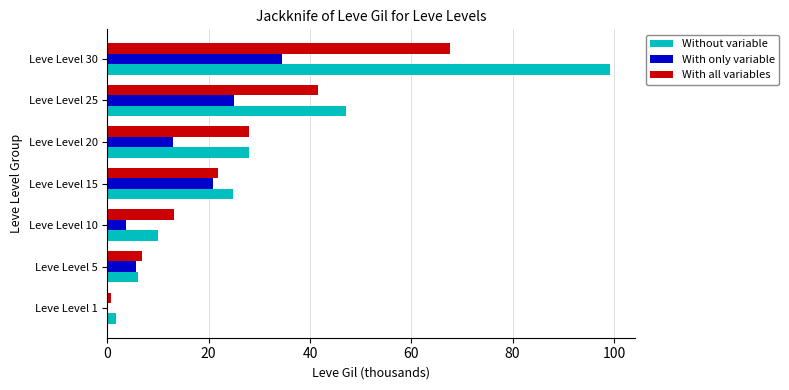

At which label is Without variable closest to 50?

Leve Level 25